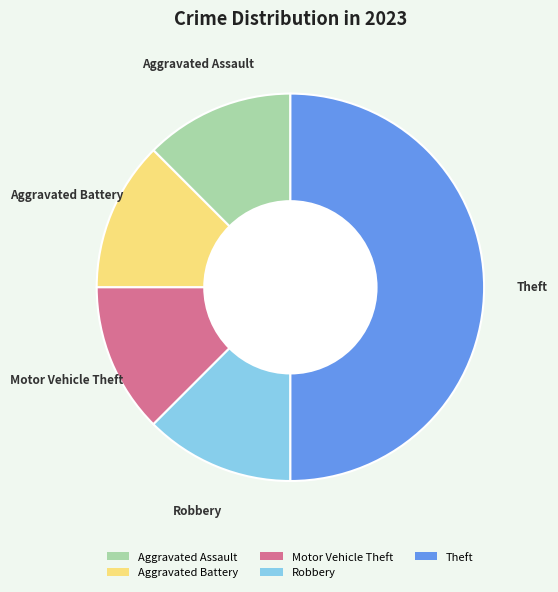

Combined, do Robbery and Aggravated Assault account for over 50%?

No